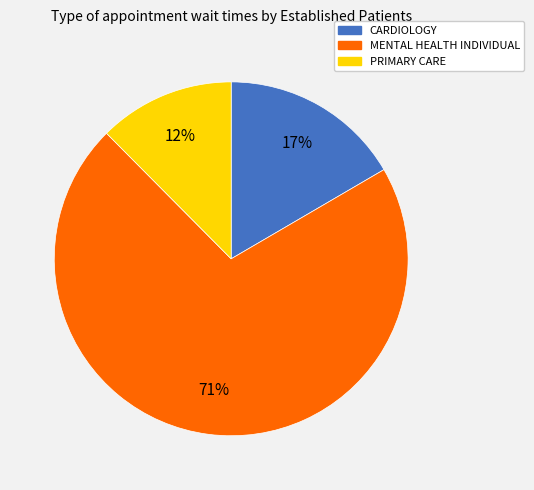

Which category has the smallest portion of the pie?

PRIMARY CARE